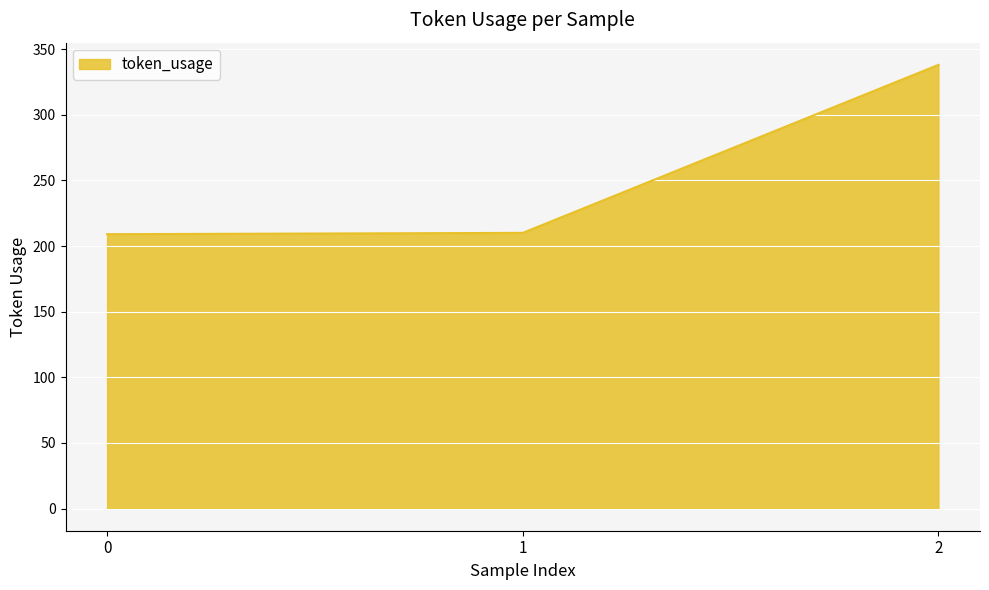

What is the difference between the maximum and minimum values?

129